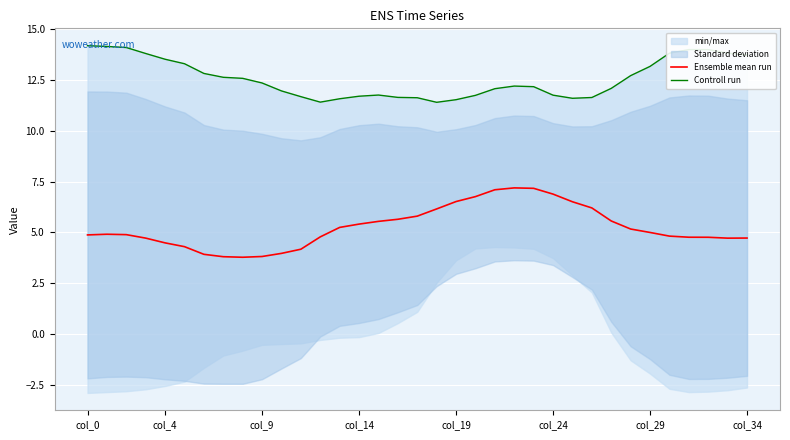

What is the highest value of the Controll run series?

14.2